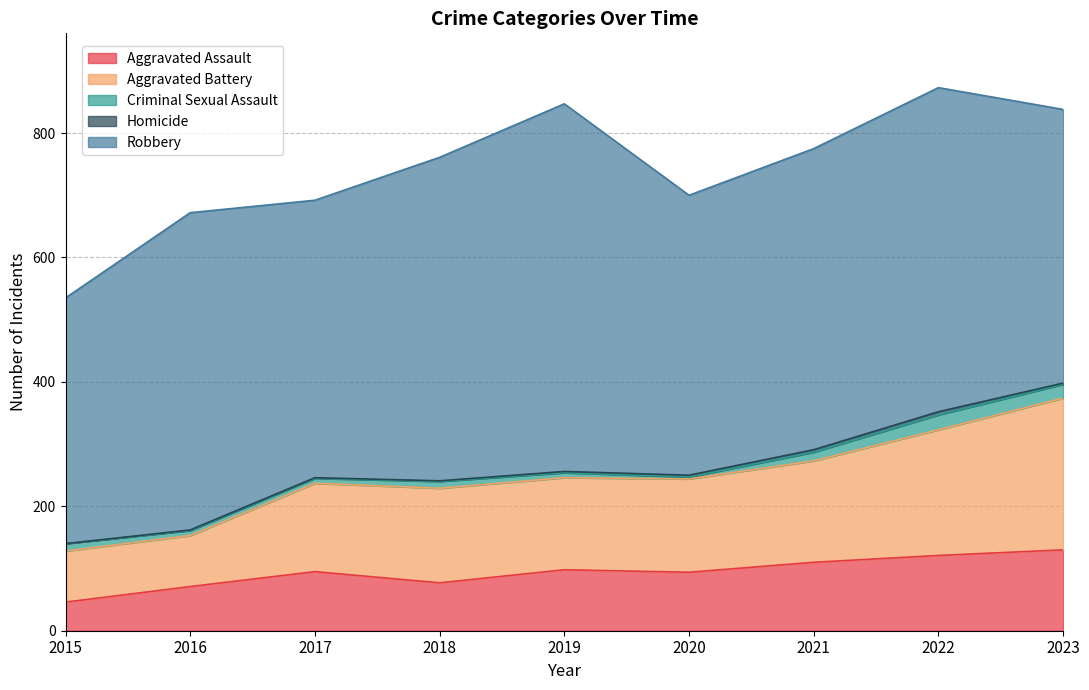

Which series changed the most between 2017 and 2018?

Robbery